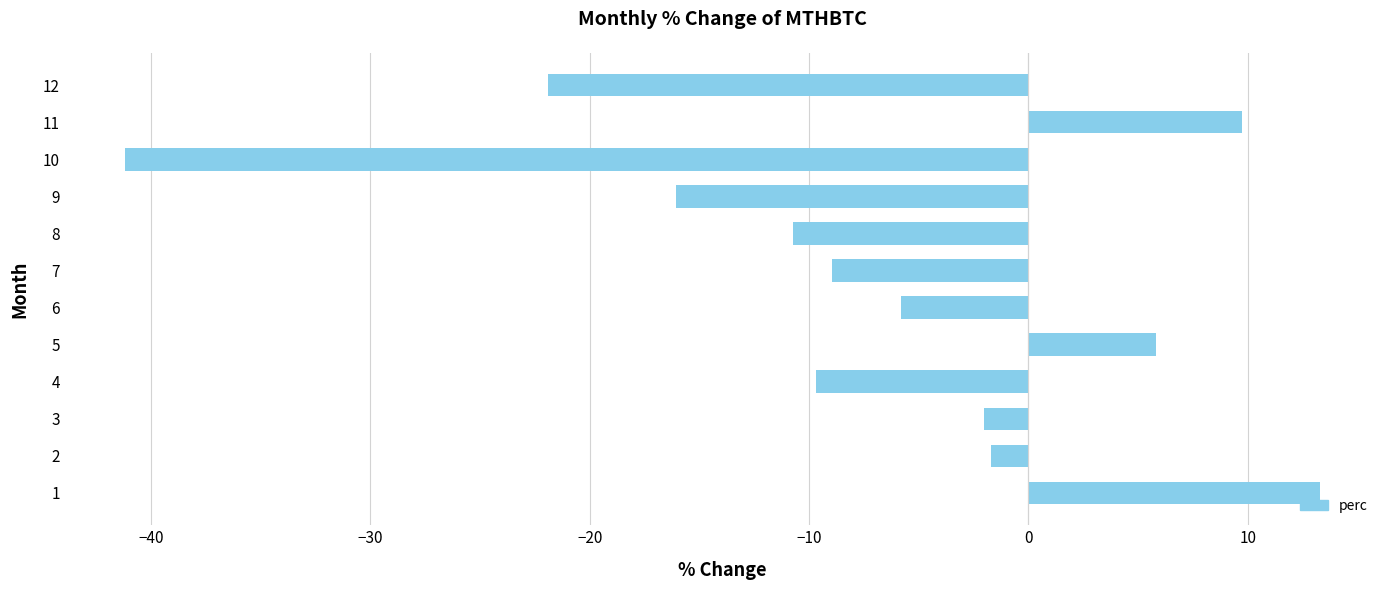

Reading top to bottom, extract all data points from this chart.

12=-21.9	11=9.7	10=-41.2	9=-16.1	8=-10.8	7=-9.0	6=-5.8	5=5.8	4=-9.7	3=-2.0	2=-1.7	1=13.3